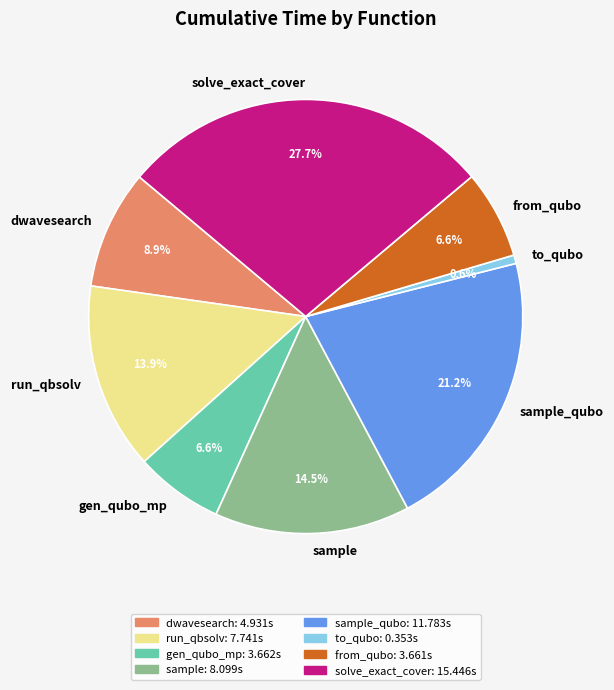

Count the number of slices in the pie.

8